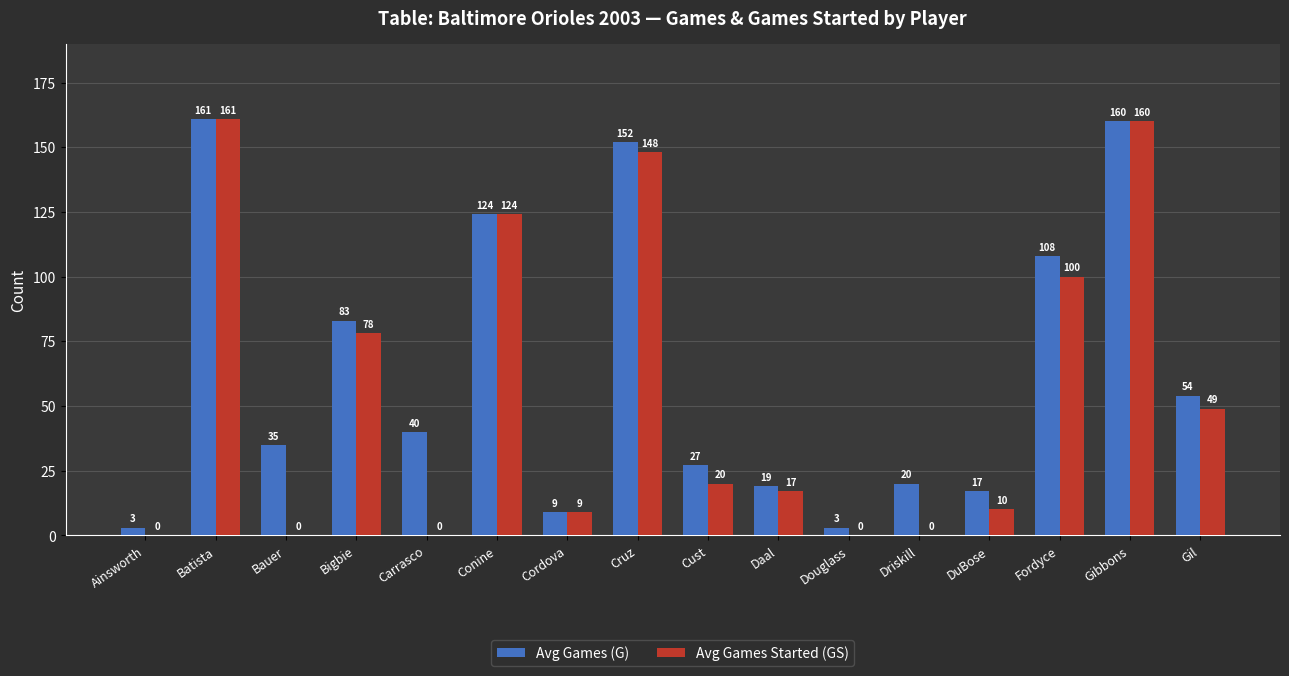

Which series changed the most between Driskill and DuBose?

Avg Games Started (GS)